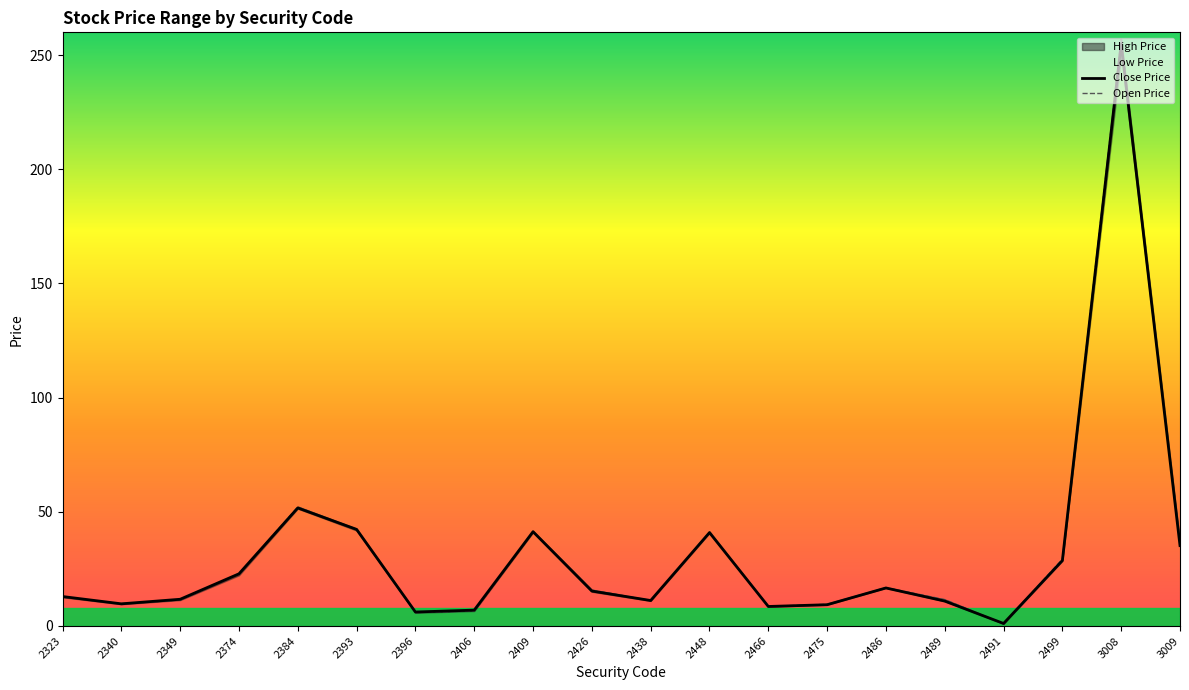

What is the approximate value of Open Price at 2409?

41.3